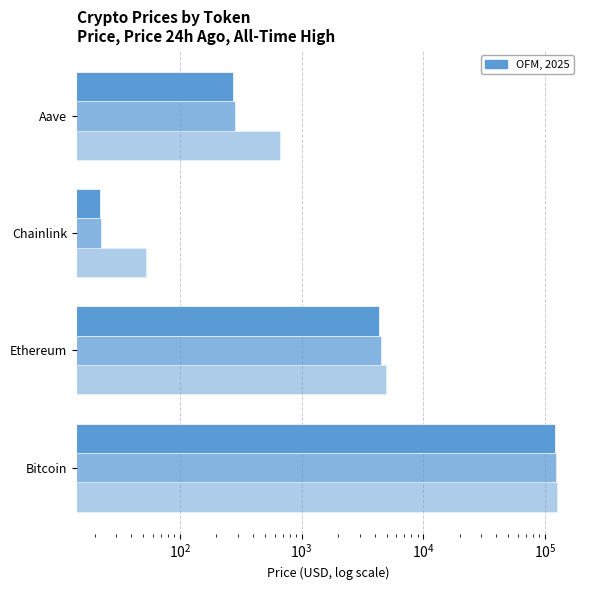

What is the sum of all allTimeHigh values?

131740.4